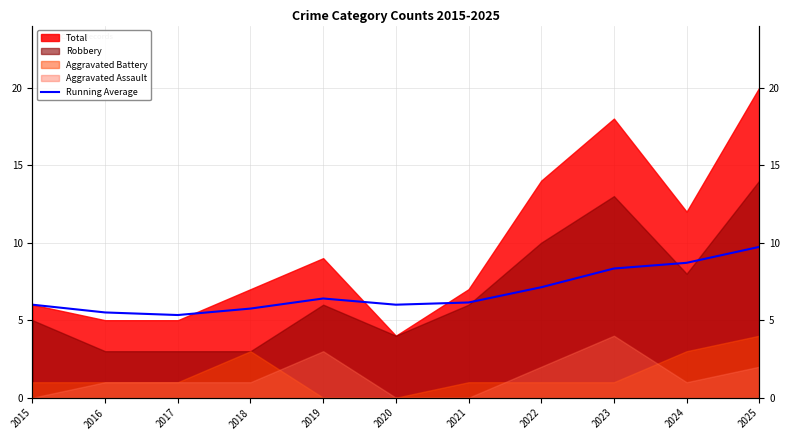

How many lines are shown in the chart?

1